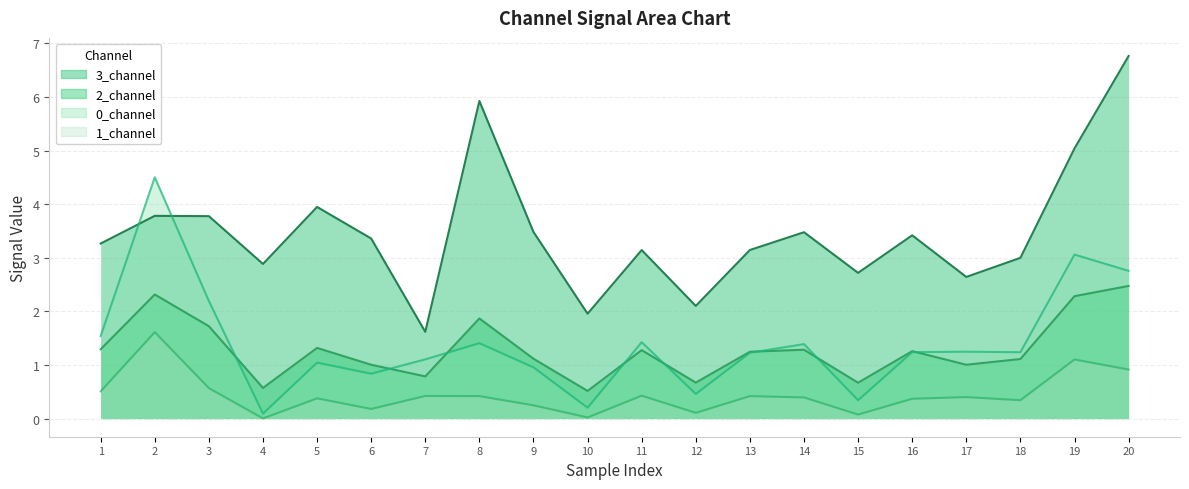

What is the spread (max minus min) of values at 4?

2.9